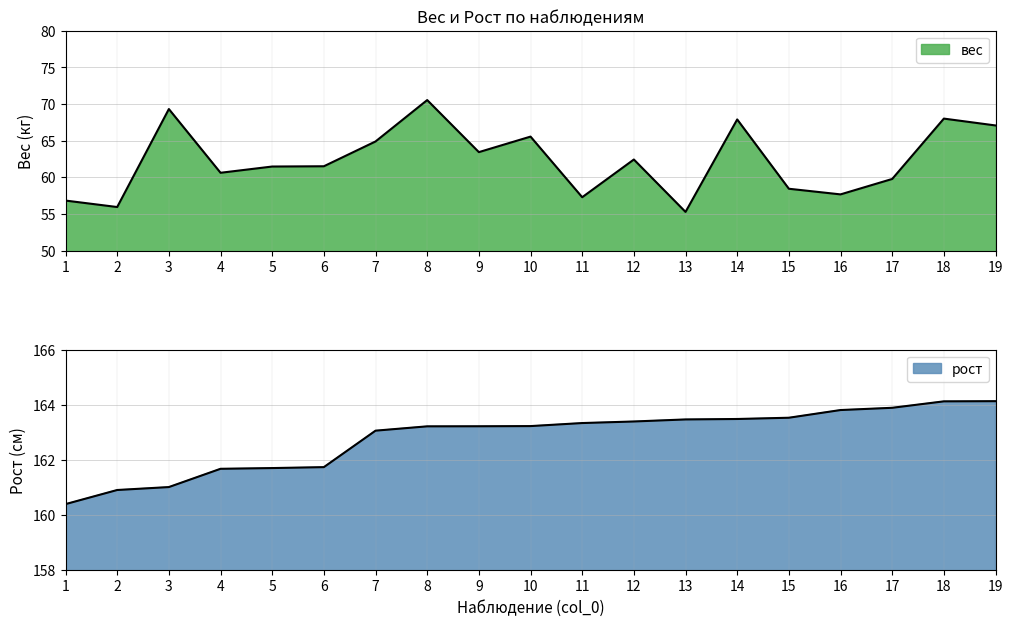

True or false: рост has more than 0 points higher than both neighbors.

False